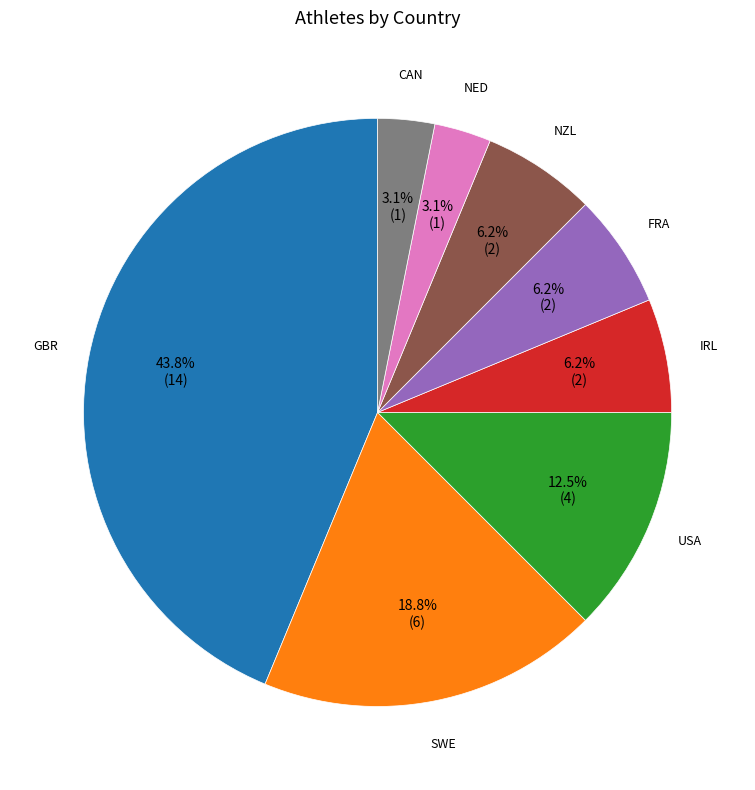

What is the largest slice in the pie chart?

GBR